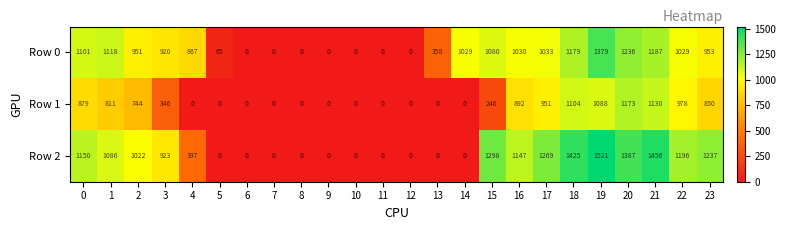

Between 4 and 21, which series saw the biggest shift?

Row 1